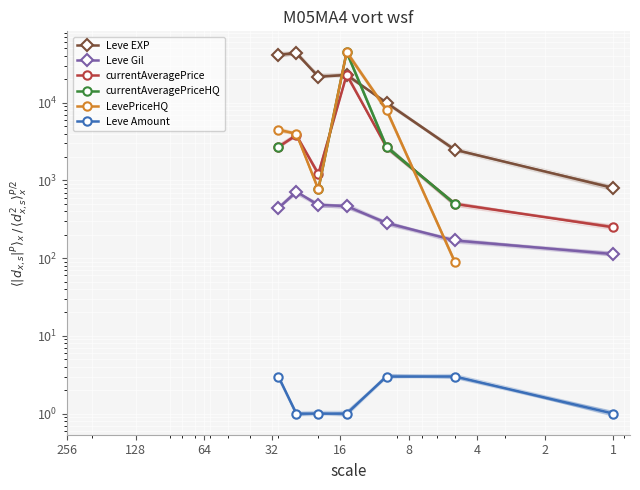

True or false: Leve EXP has more than 1 points higher than both neighbors.

True